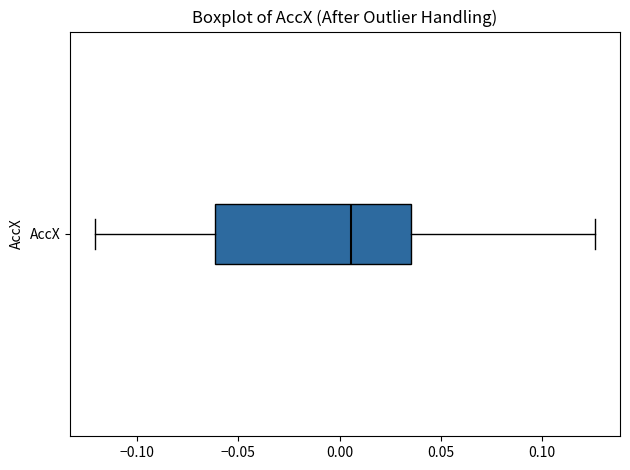

Where is the left edge of the box for AccX on the x-axis? The values are not printed on the chart, so give them approximately, as read against the axis.

-0.060